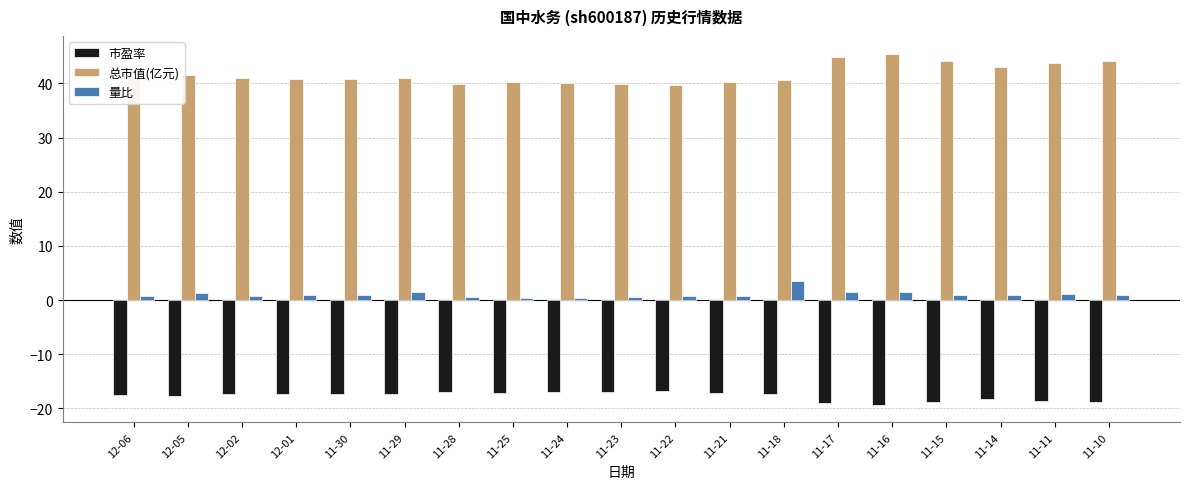

Rank the series by their average value, from highest to lowest.

总市值(亿元), 量比, 市盈率